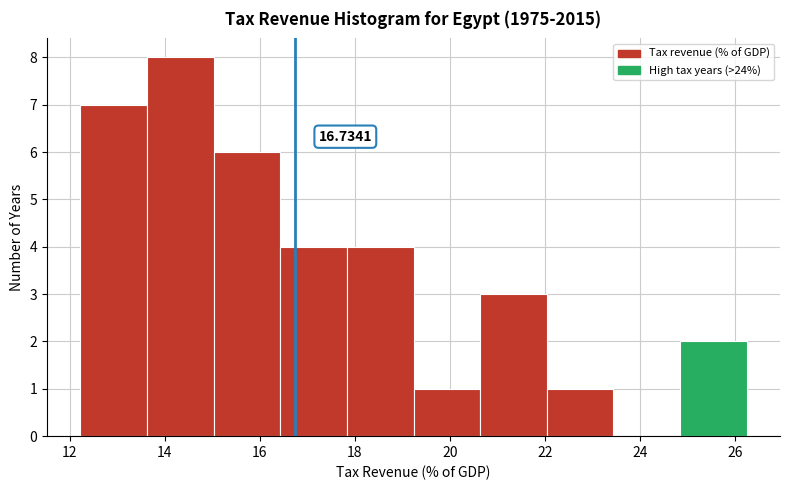

Over which range of the x-axis is the bar tallest?

13.6 to 15.0